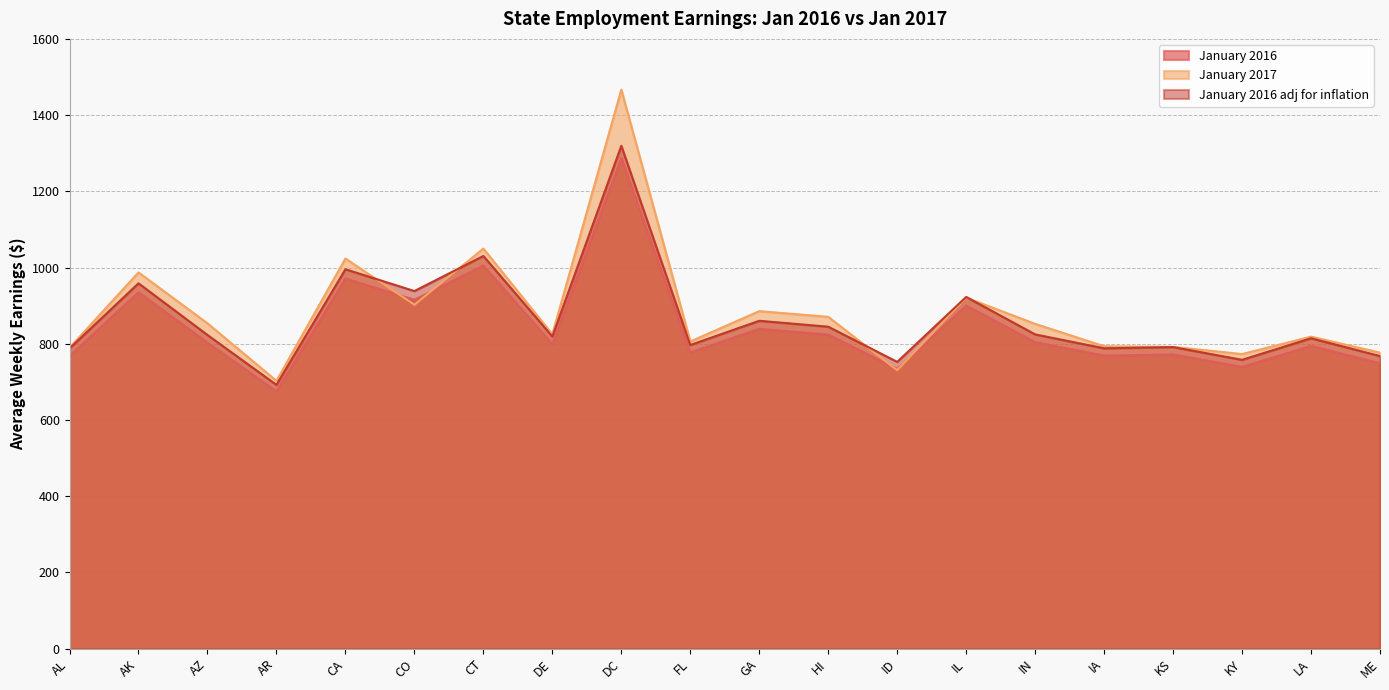

What is the value of the January 2016 point at the 6th from the left?

915.5